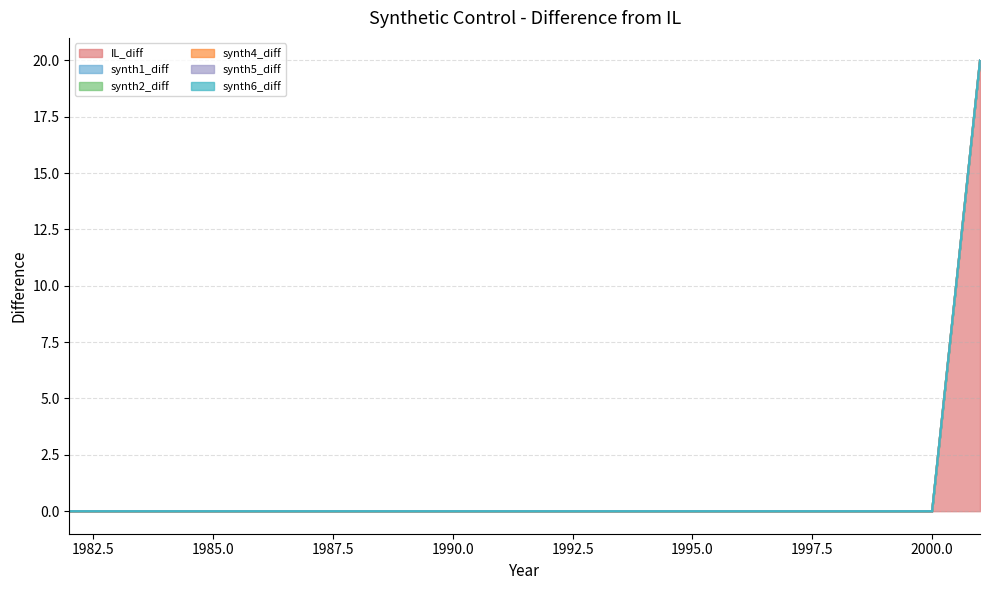

Reading left to right, extract all data points from this chart.

IL_diff: 1982=0	1983=0	1984=0	1985=0	1986=0	1987=0	1988=0	1989=0	1990=0	1991=0	1992=0	1993=0	1994=0	1995=0	1996=0	1997=0	1998=0	1999=0	2000=0	2001=20
synth1_diff: 1982=0	1983=0	1984=0	1985=0	1986=0	1987=0	1988=0	1989=0	1990=0	1991=0	1992=0	1993=0	1994=0	1995=0	1996=0	1997=0	1998=0	1999=0	2000=0	2001=0
synth2_diff: 1982=0	1983=0	1984=0	1985=0	1986=0	1987=0	1988=0	1989=0	1990=0	1991=0	1992=0	1993=0	1994=0	1995=0	1996=0	1997=0	1998=0	1999=0	2000=0	2001=0
synth4_diff: 1982=0	1983=0	1984=0	1985=0	1986=0	1987=0	1988=0	1989=0	1990=0	1991=0	1992=0	1993=0	1994=0	1995=0	1996=0	1997=0	1998=0	1999=0	2000=0	2001=0
synth5_diff: 1982=0	1983=0	1984=0	1985=0	1986=0	1987=0	1988=0	1989=0	1990=0	1991=0	1992=0	1993=0	1994=0	1995=0	1996=0	1997=0	1998=0	1999=0	2000=0	2001=0
synth6_diff: 1982=0	1983=0	1984=0	1985=0	1986=0	1987=0	1988=0	1989=0	1990=0	1991=0	1992=0	1993=0	1994=0	1995=0	1996=0	1997=0	1998=0	1999=0	2000=0	2001=0